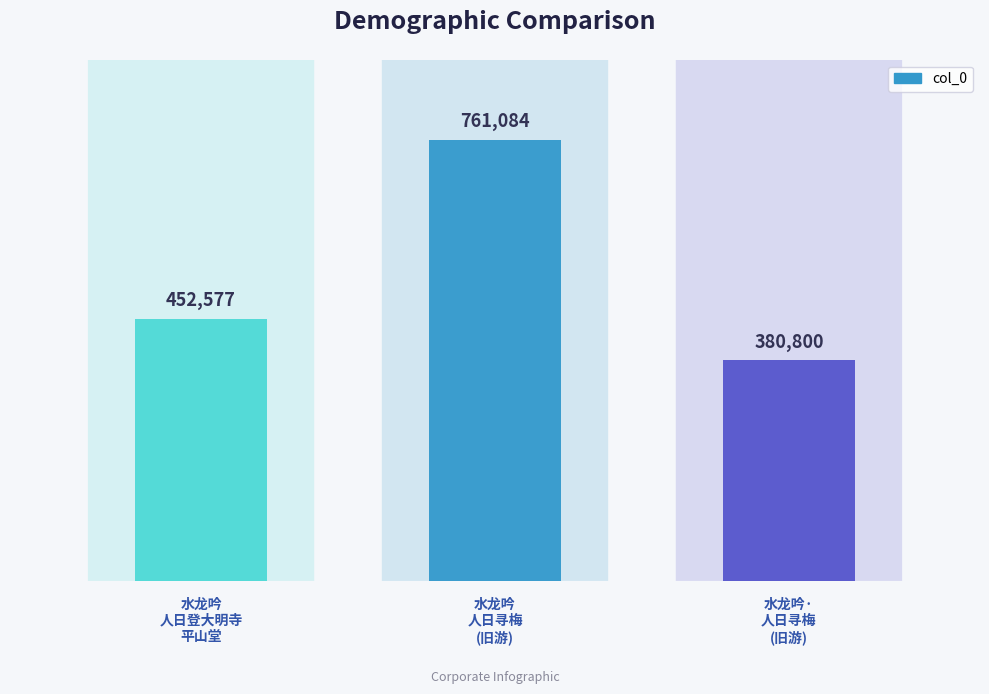

What is the sum of all values?

1594461